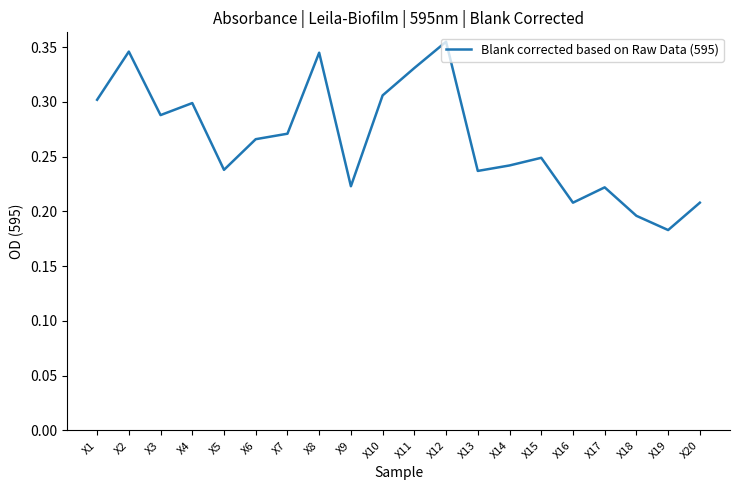

Is it true that the value at X2 is 0.5?

False